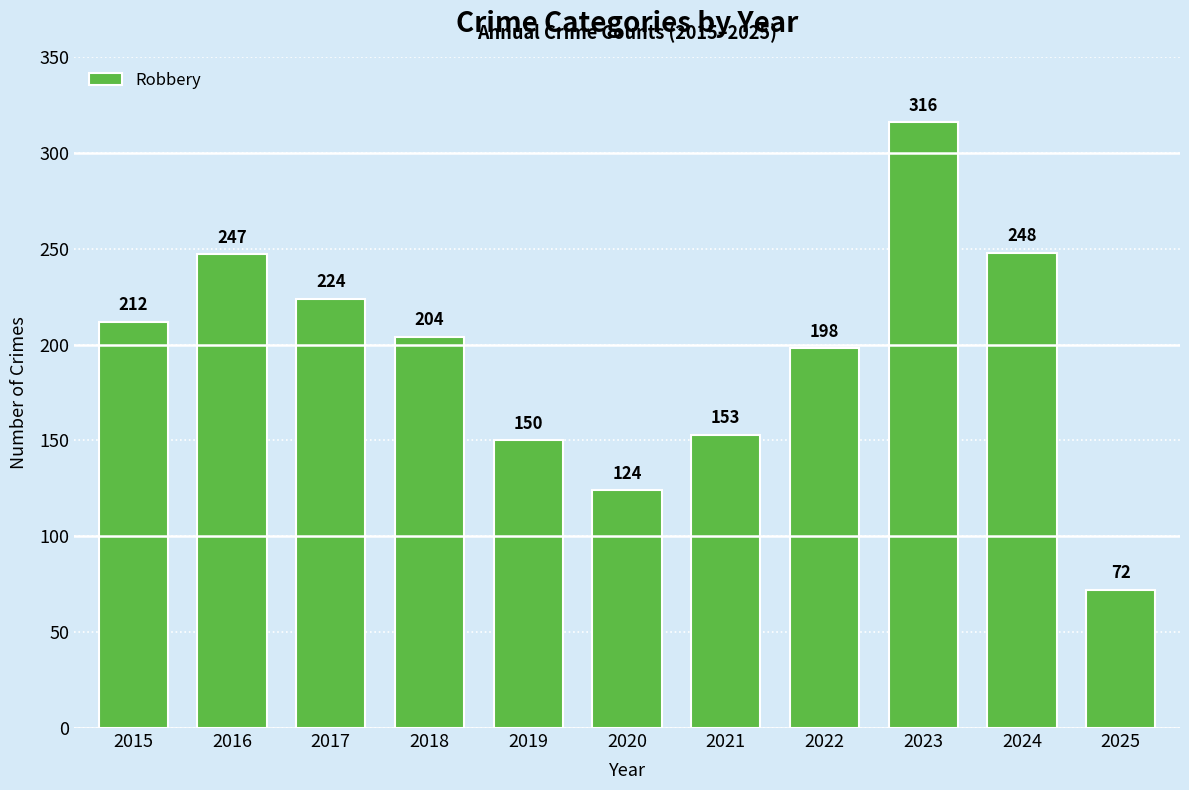

Rank the categories by value from highest to lowest.

2023, 2024, 2016, 2017, 2015, 2018, 2022, 2021, 2019, 2020, 2025